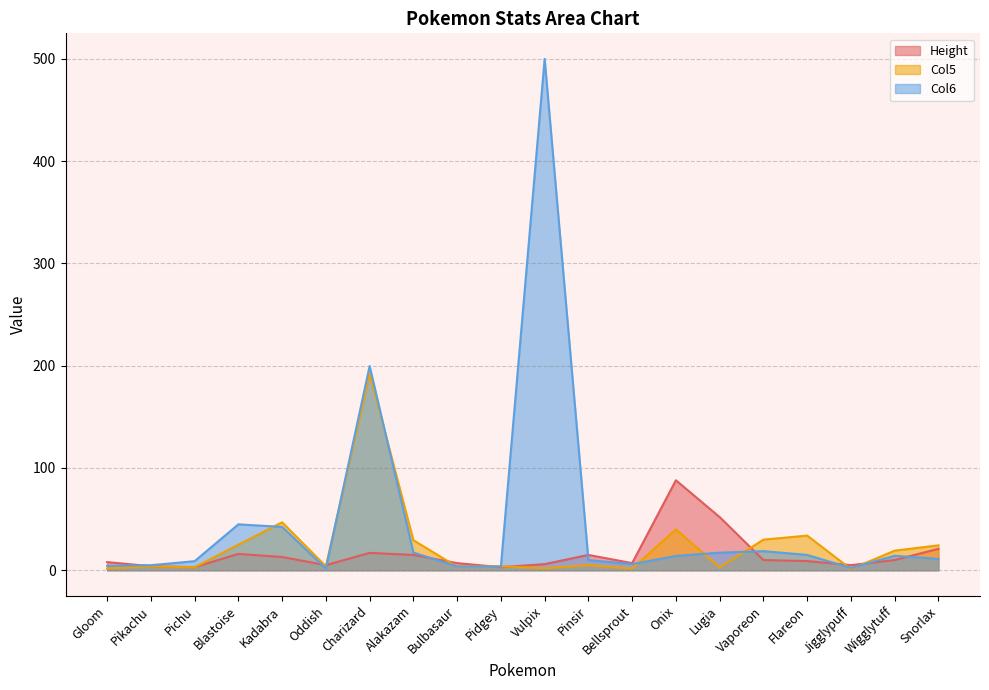

Does the chart display data point markers on the line(s)?

No